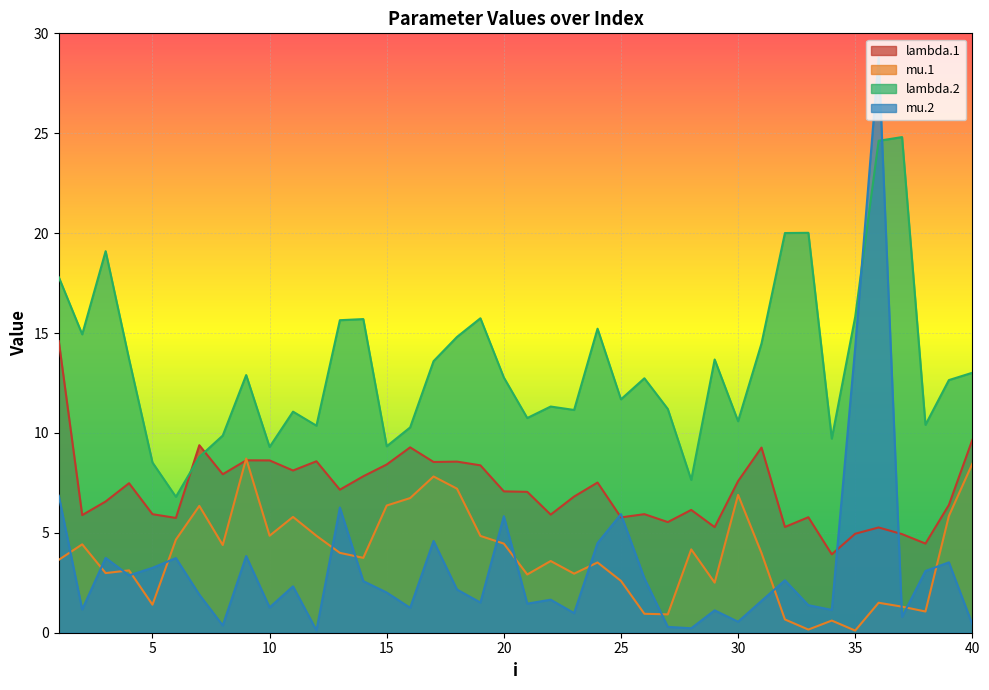

The lambda.2 series shows 17.8 at 12. True or false?

False